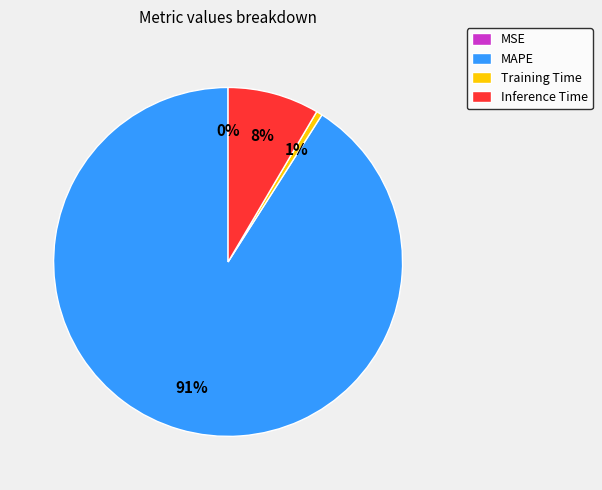

To the nearest percent, what portion does Training Time represent?

1%